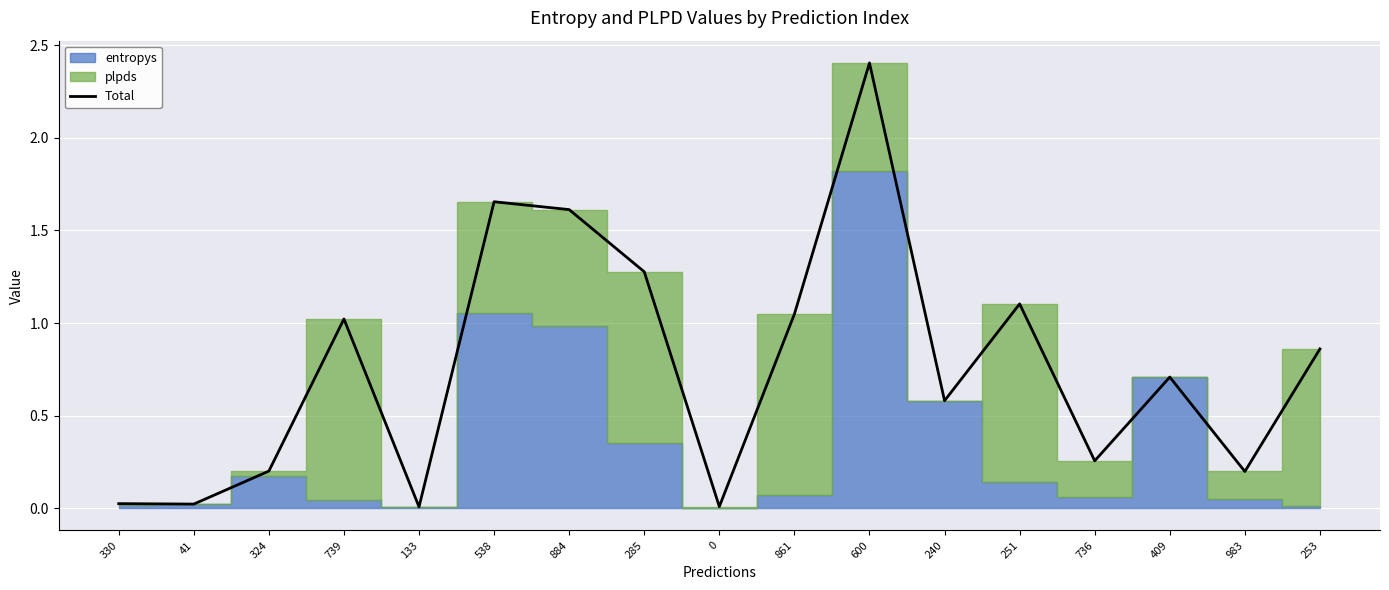

Reading left to right, transcribe all the data shown in this chart.

0.0	0.0	0.2	1.0	0.0	1.7	1.6	1.3	0.0	1.0	2.4	0.6	1.1	0.3	0.7	0.2	0.9